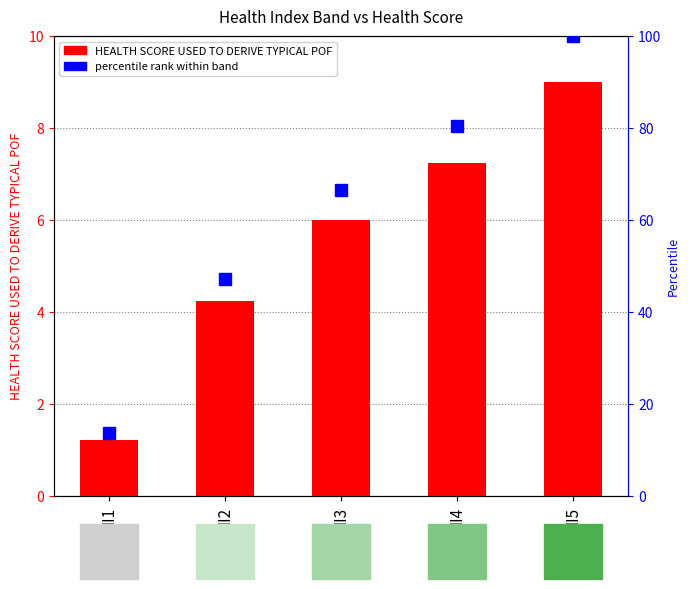

At which label does percentile rank within band reach its peak?

HI5